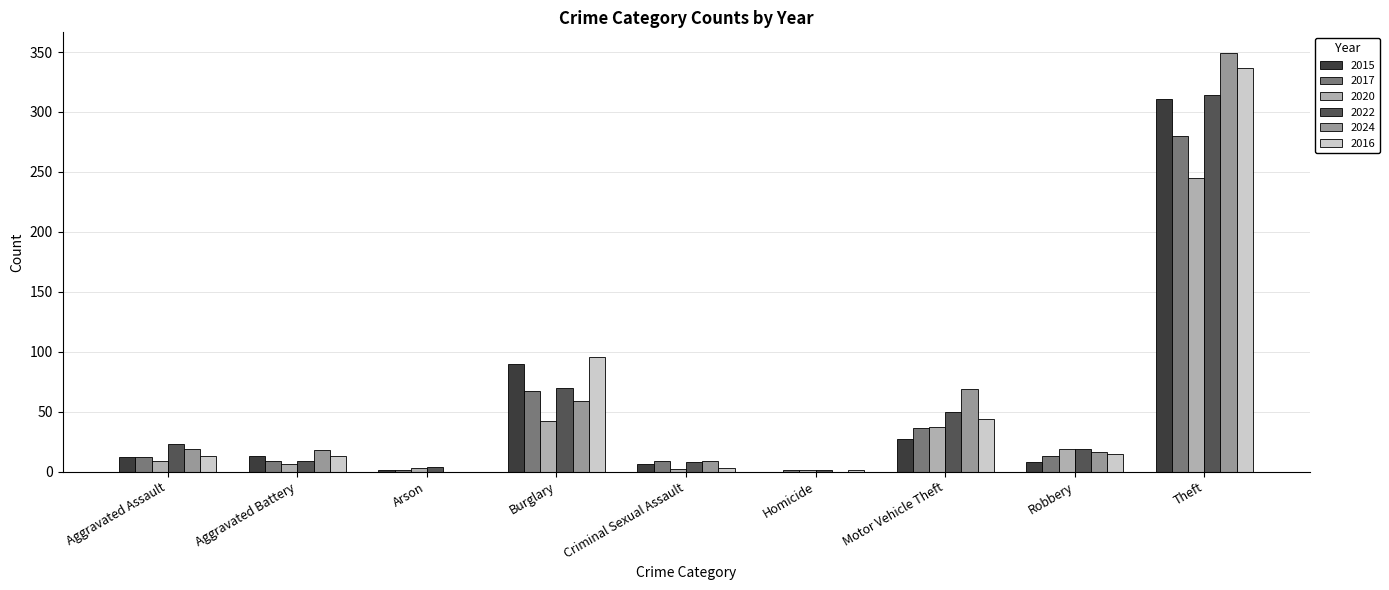

How many categories are shown in the chart?

9